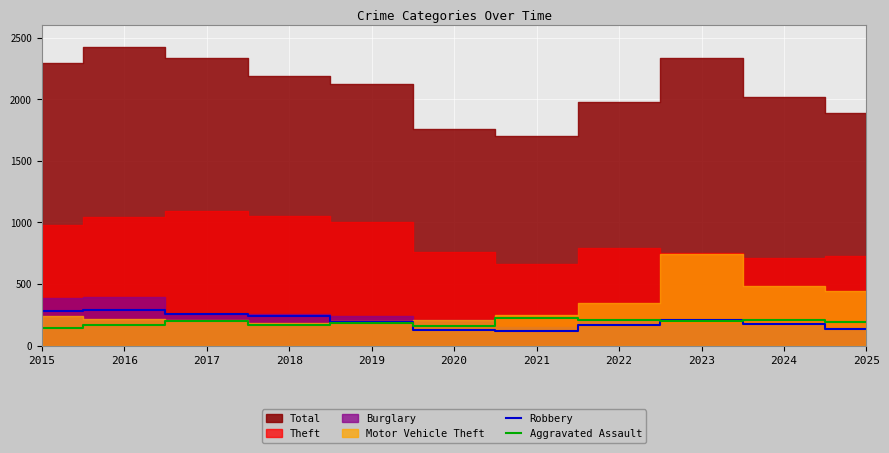

What is the difference between the maximum and minimum values in the Robbery series?

169